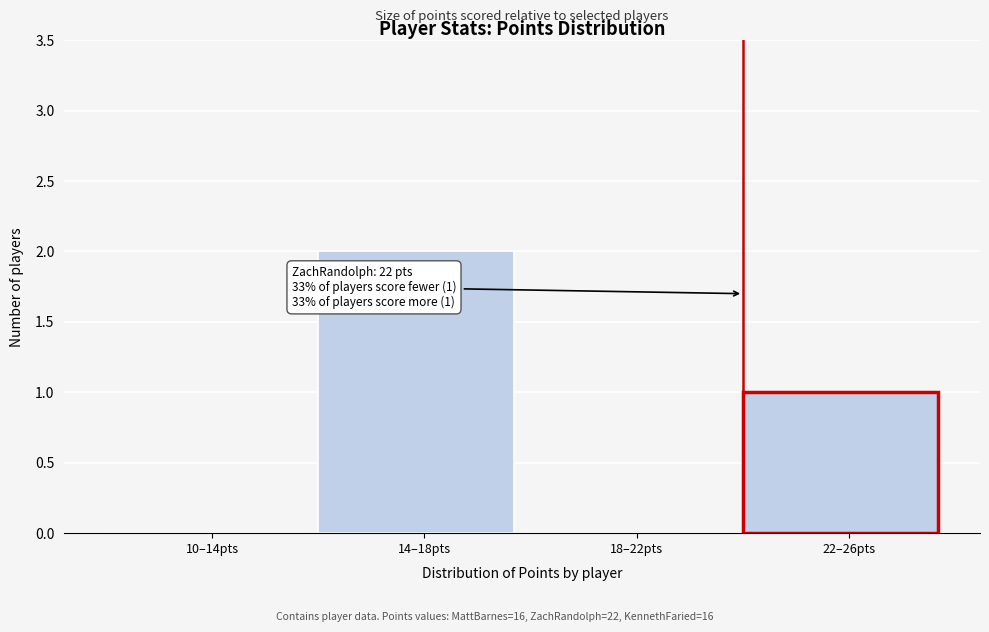

Reading right to left, extract all data points from this chart.

22–26pts=1	18–22pts=0	14–18pts=2	10–14pts=0